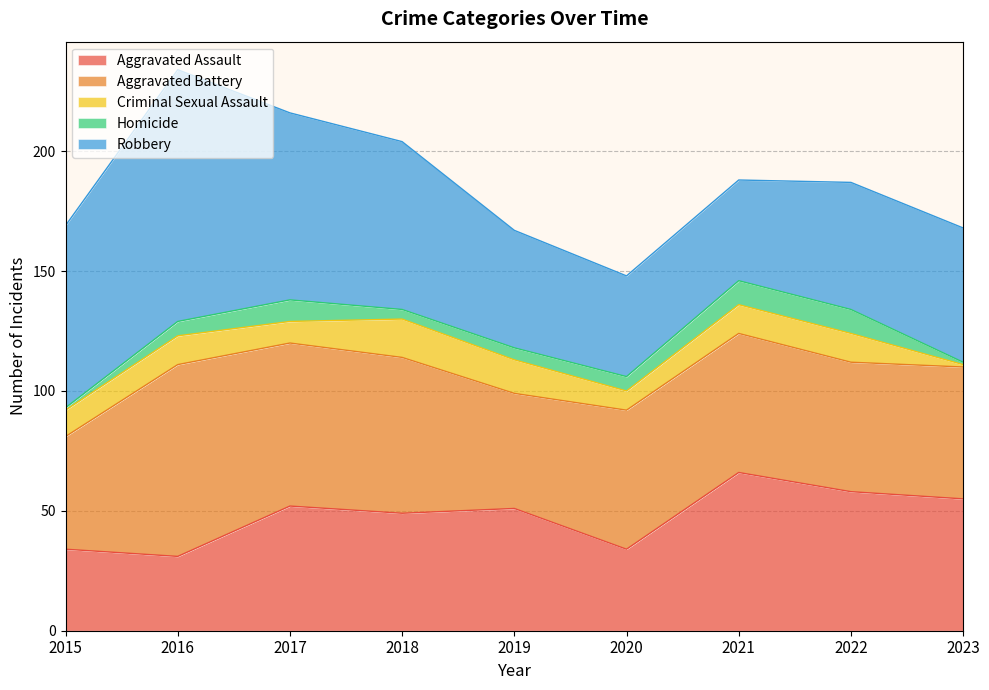

In Aggravated Assault, how many points are lower than both neighbors (excluding endpoints)?

3